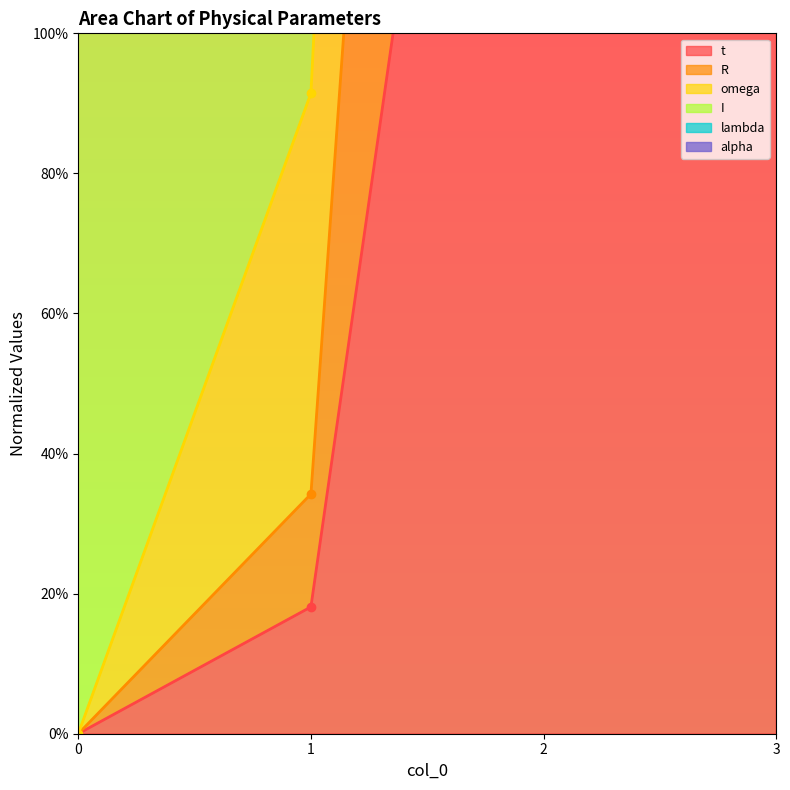

How many data points in omega are less than 662?

2